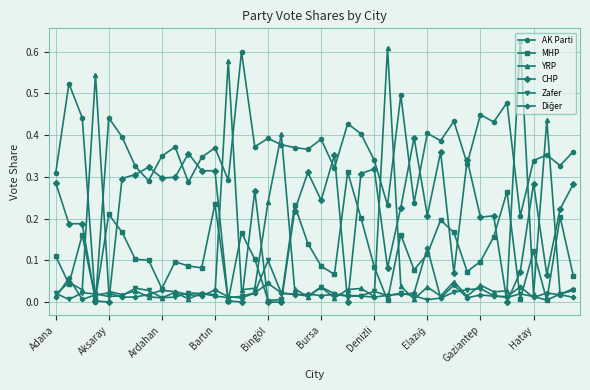

Which series has the widest spread of values?

YRP